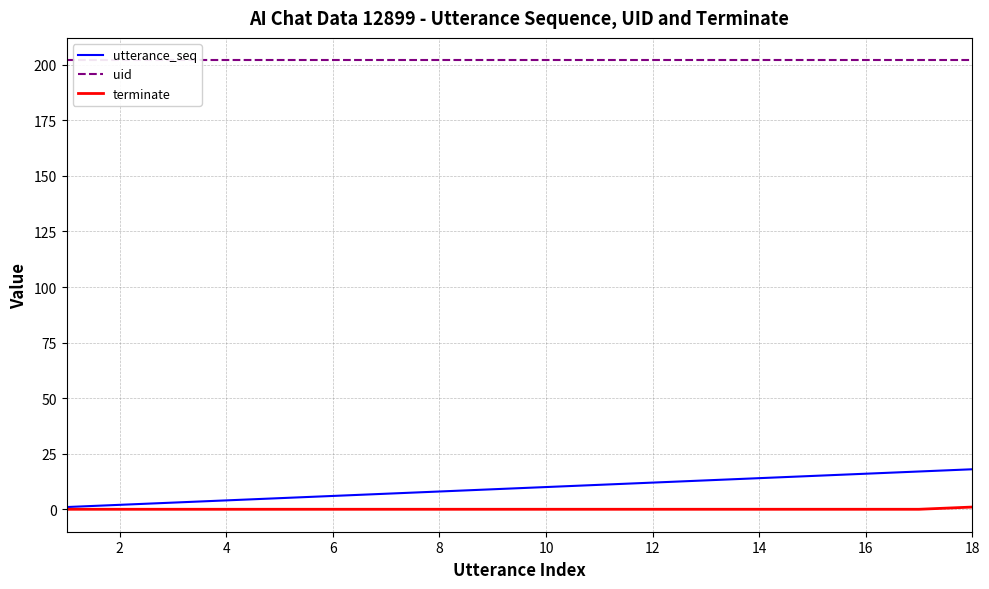

Is it true that utterance_seq equals 8 at 8?

True